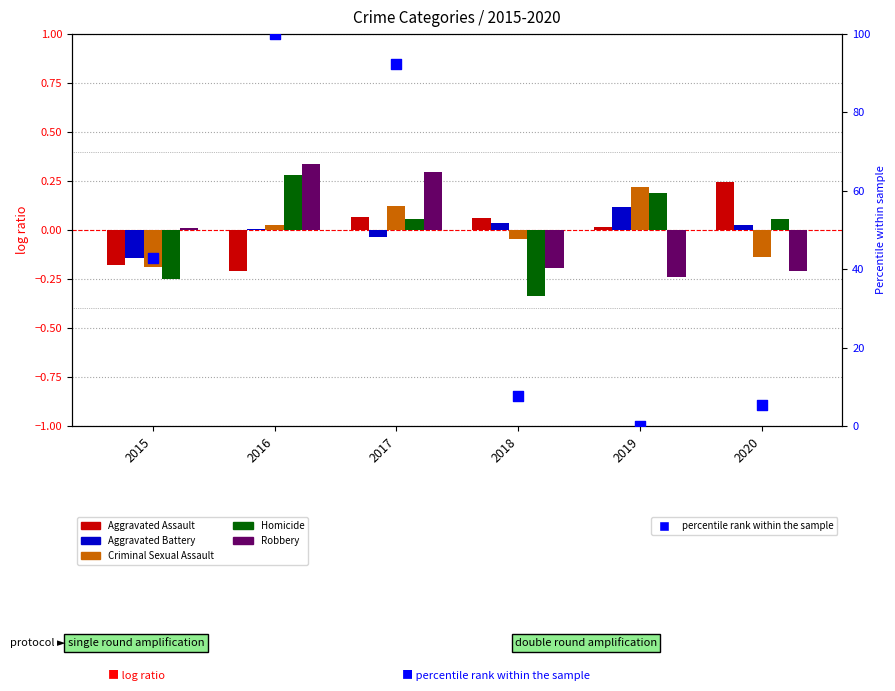

What are all the series names shown in the legend?

Aggravated Assault, Aggravated Battery, Criminal Sexual Assault, Homicide, Robbery, percentile rank within the sample